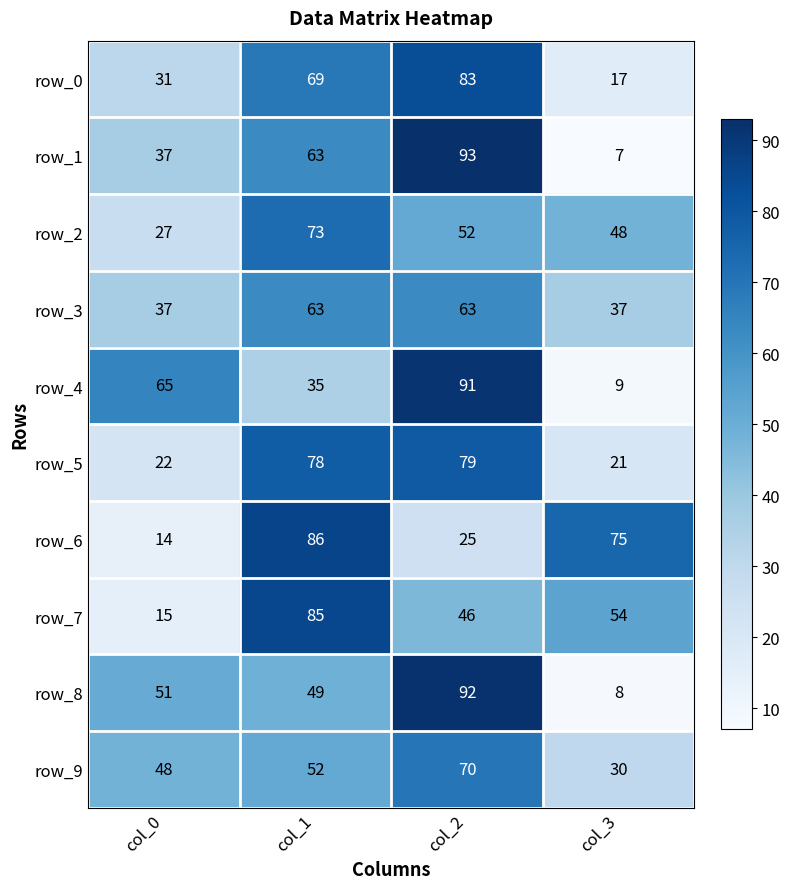

What is the difference between the maximum and minimum values in the row_5 series?

58